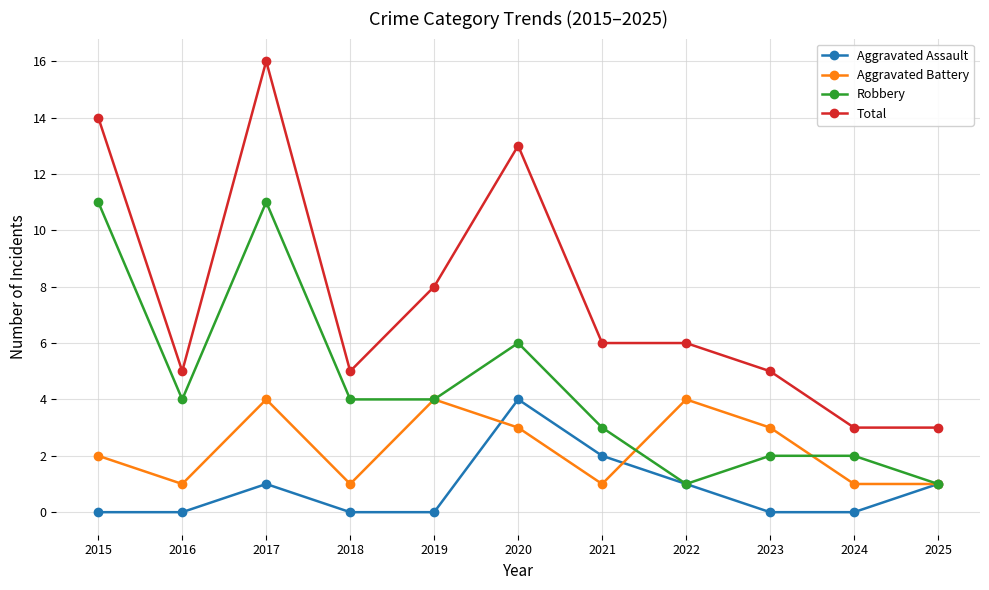

What are all the series names shown in the legend?

Aggravated Assault, Aggravated Battery, Robbery, Total